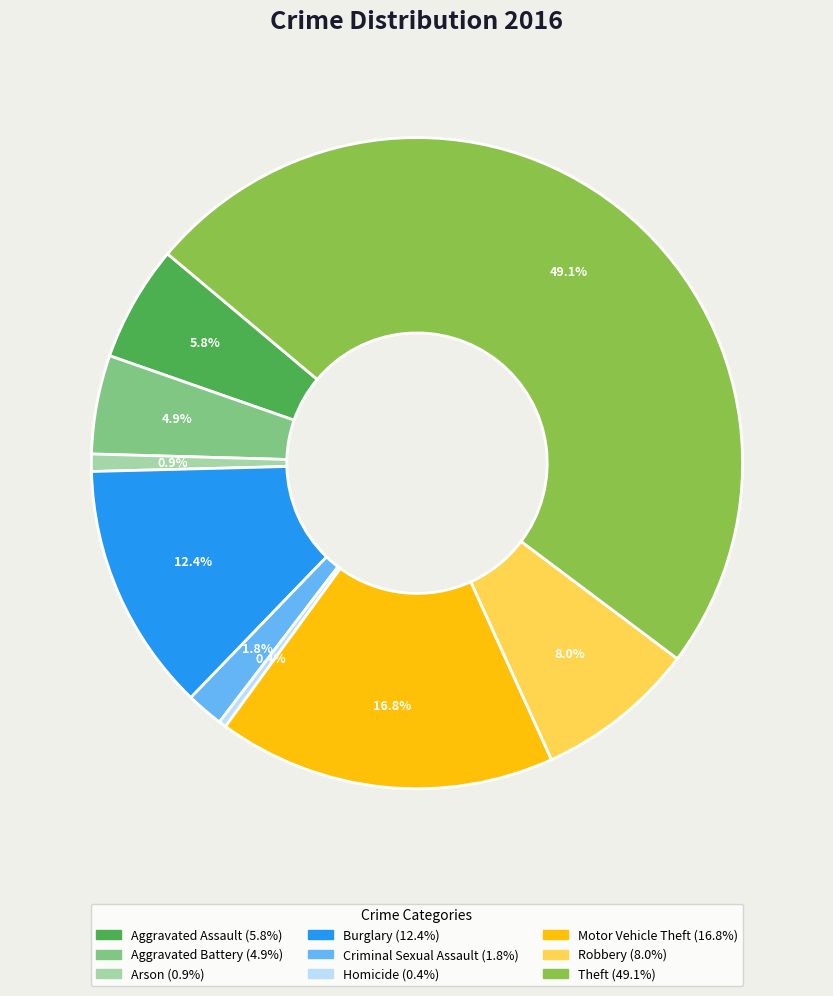

Approximately how many times larger is the value at Motor Vehicle Theft compared to Robbery?

2.1